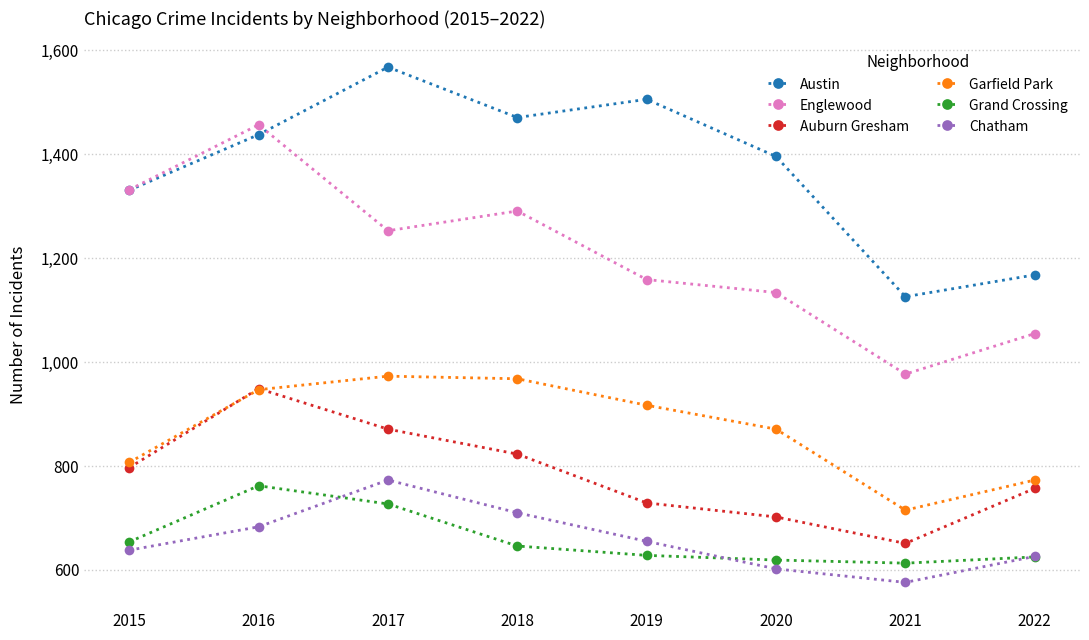

In Austin, how many points are higher than both neighbors (excluding endpoints)?

2